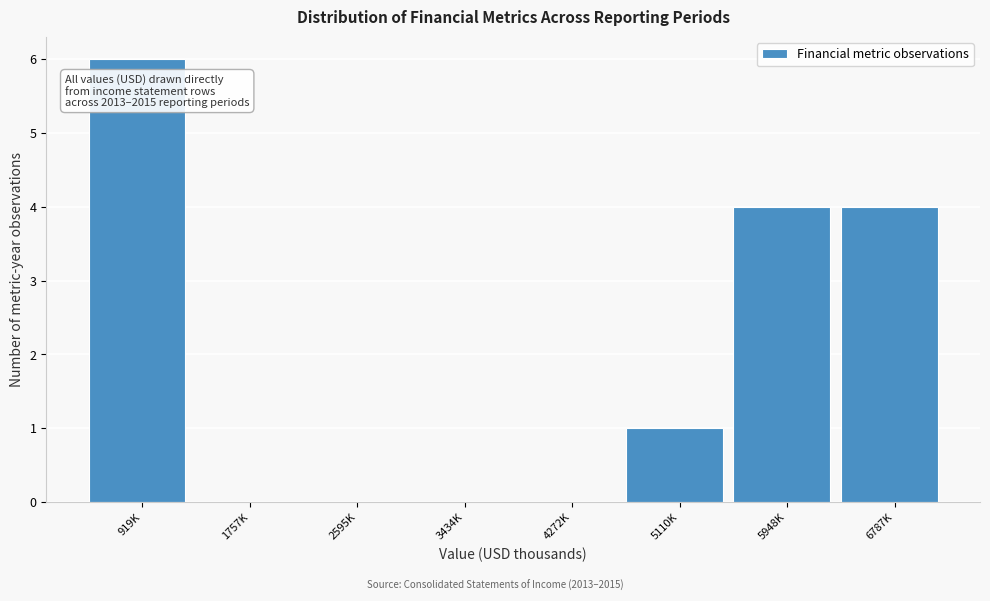

Reading right to left, what are all the values shown in this chart?

6787K=4	5948K=4	5110K=1	4272K=0	3434K=0	2595K=0	1757K=0	919K=6